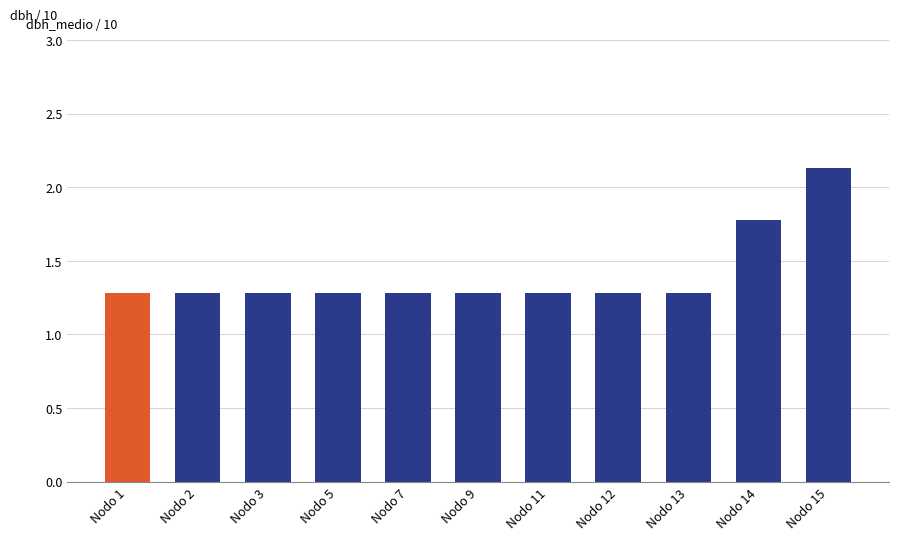

Approximately how many times larger is the value at Nodo 9 compared to Nodo 2?

1.0